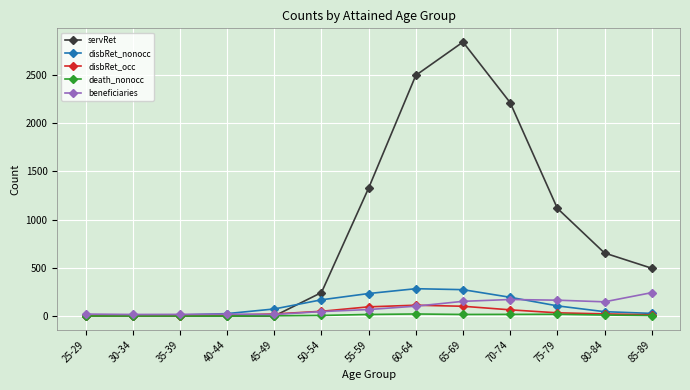

Which series has the largest total across all categories?

servRet